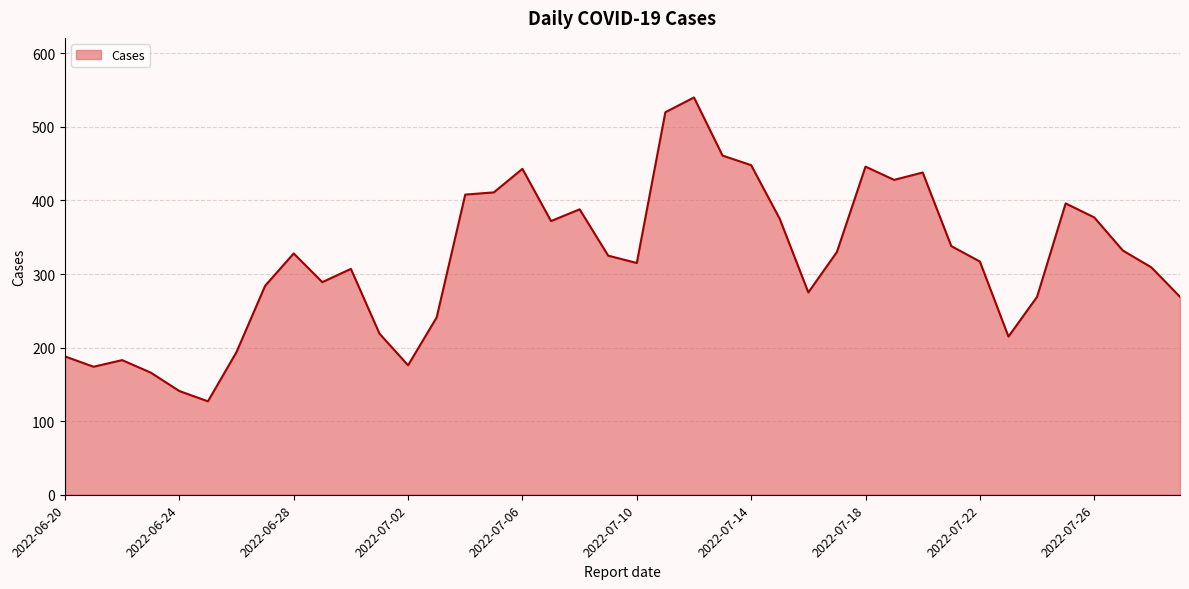

What is the maximum value shown in the chart?

540